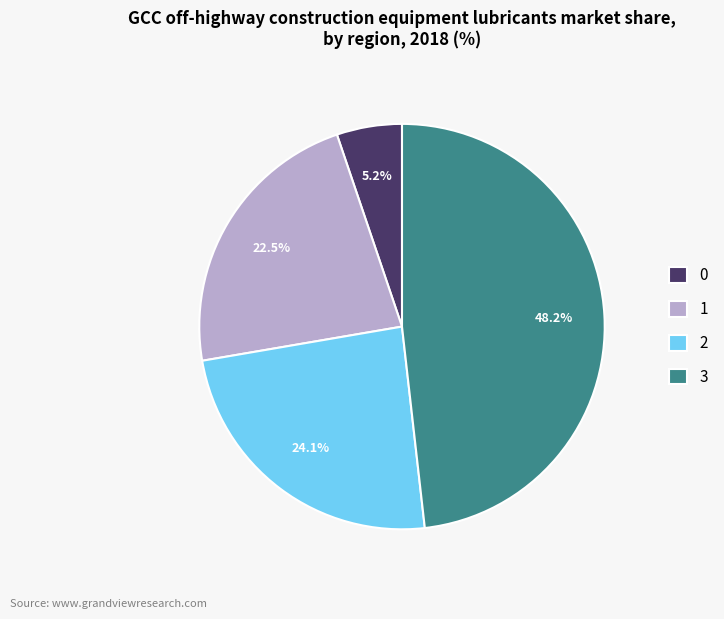

To the nearest percent, what portion does 3 represent?

48%